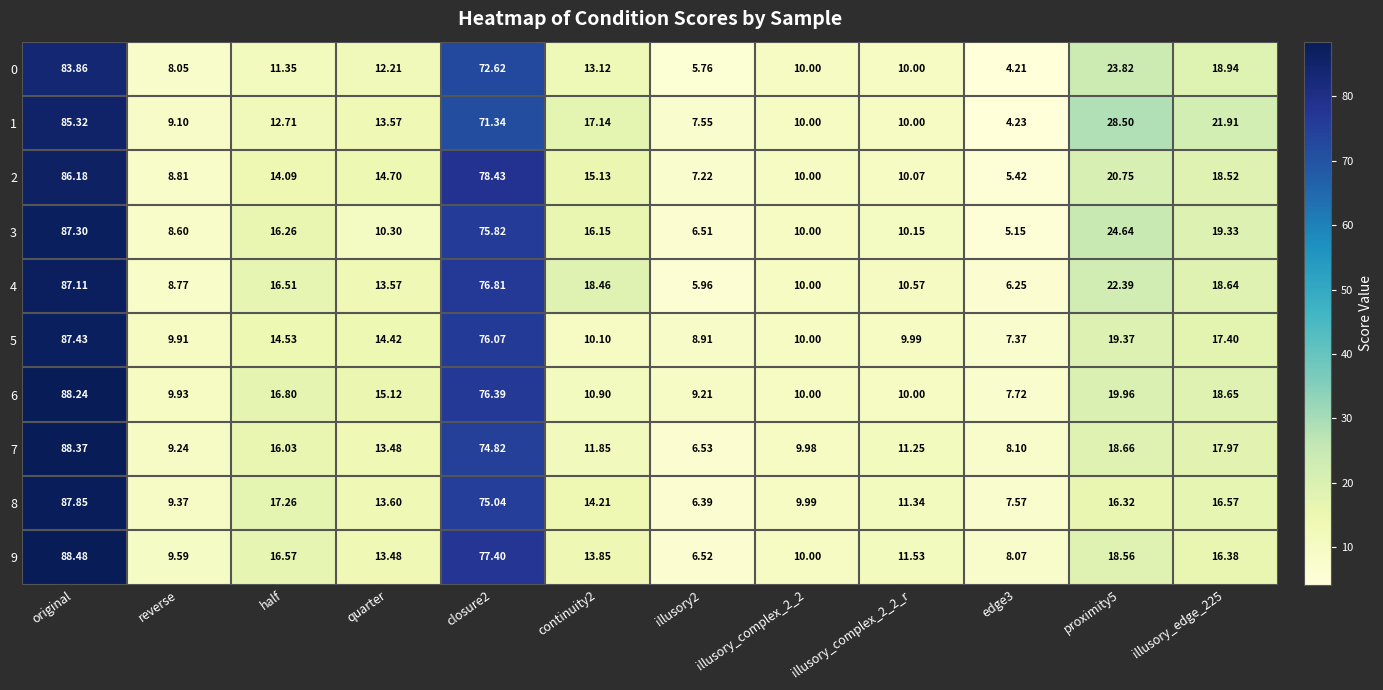

How many values in the 1 series are below 13?

6